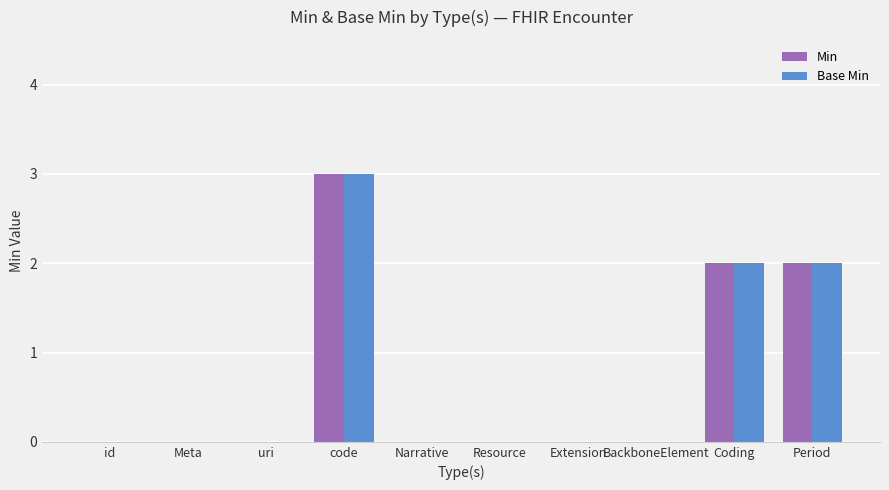

The Min series shows 0 at id. True or false?

True